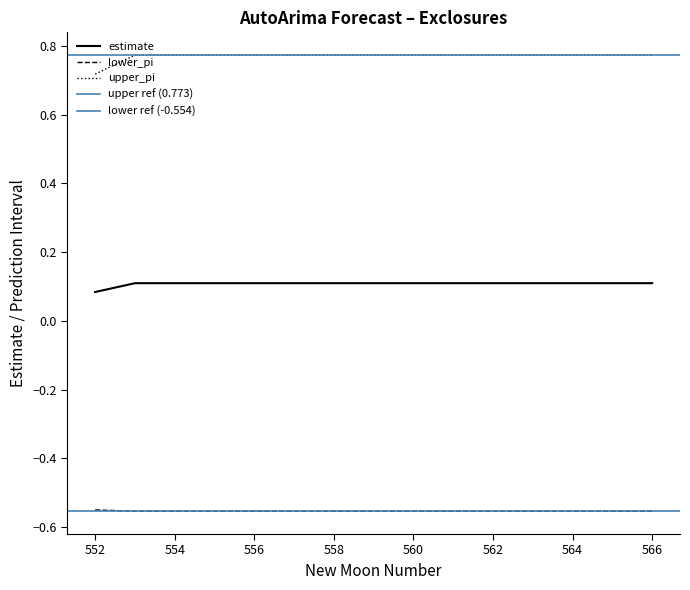

True or false: estimate and lower_pi cross at least once.

False